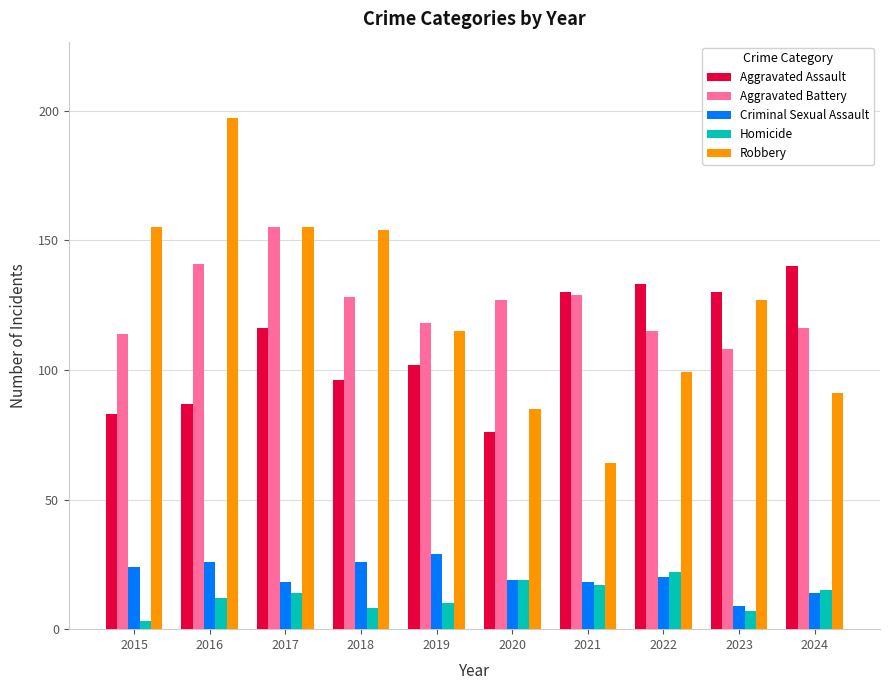

What are all the series names shown in the legend?

Aggravated Assault, Aggravated Battery, Criminal Sexual Assault, Homicide, Robbery